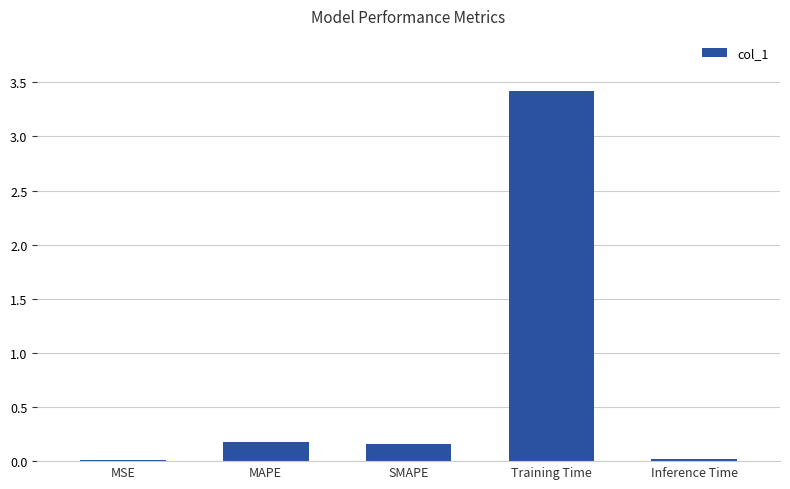

What is the sum of the values at Training Time and Inference Time?

3.4